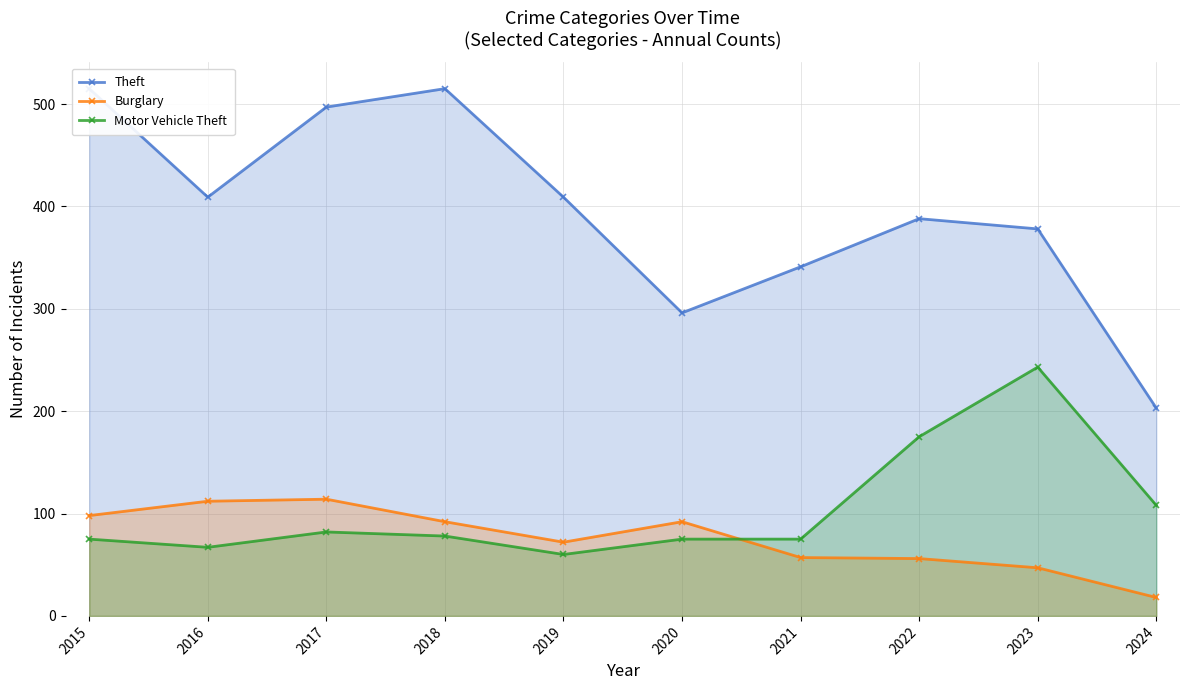

How many interior local valleys does the Theft series have?

2